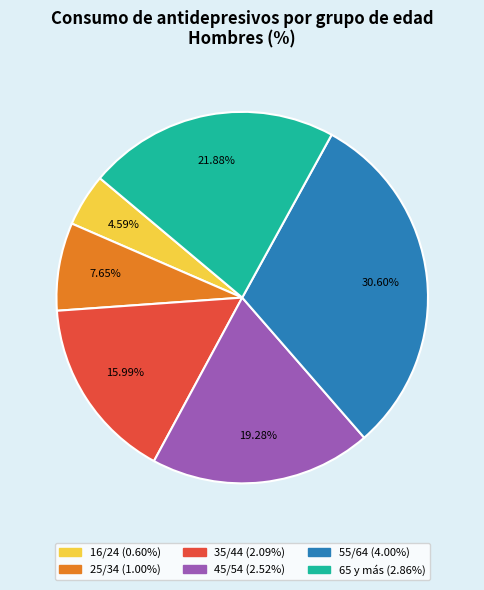

True or false: 25/34 accounts for 1% of the total.

False